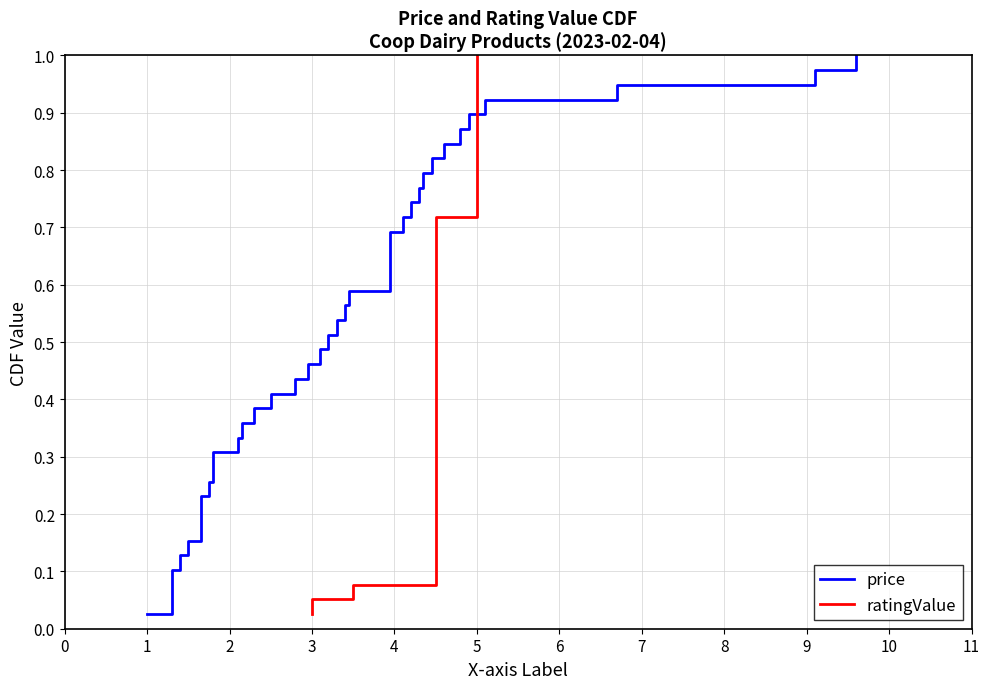

What is the value of the ratingValue point at the 32nd from the left?

0.8